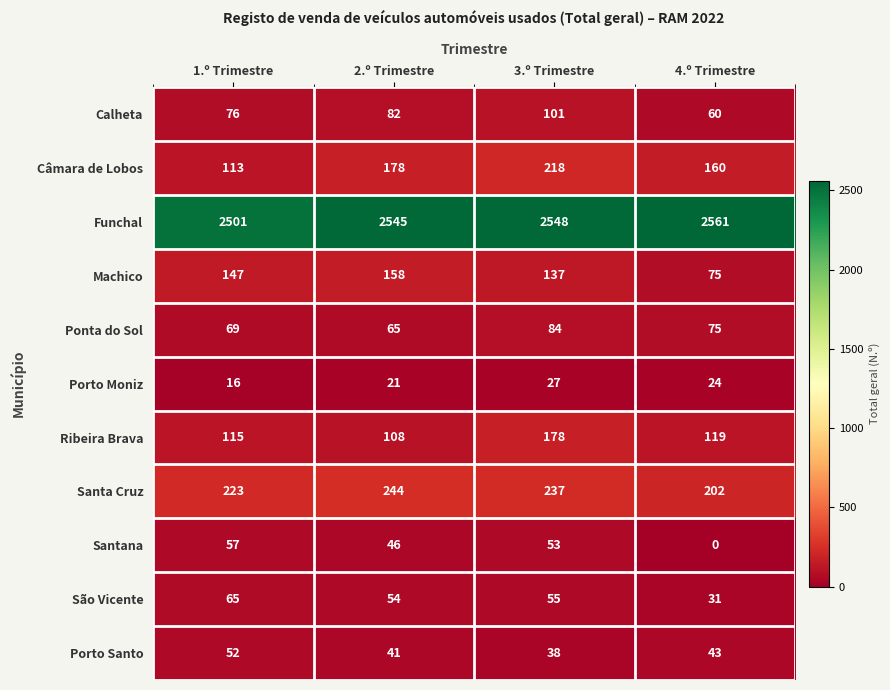

The value of Ribeira Brava at 2.º Trimestre is 108. True or false?

True